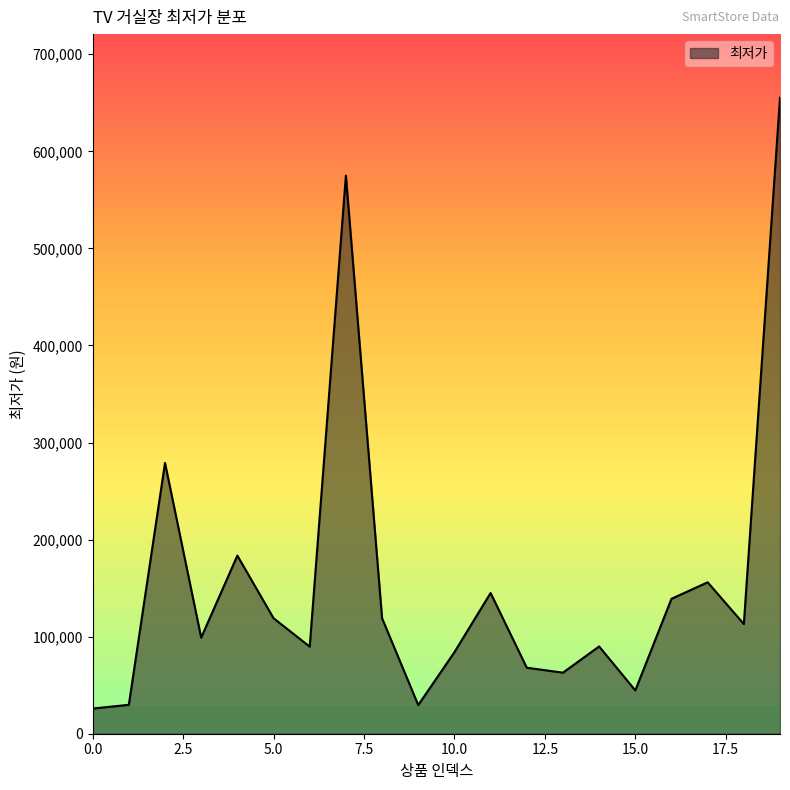

What is the minimum value shown in the chart?

25900